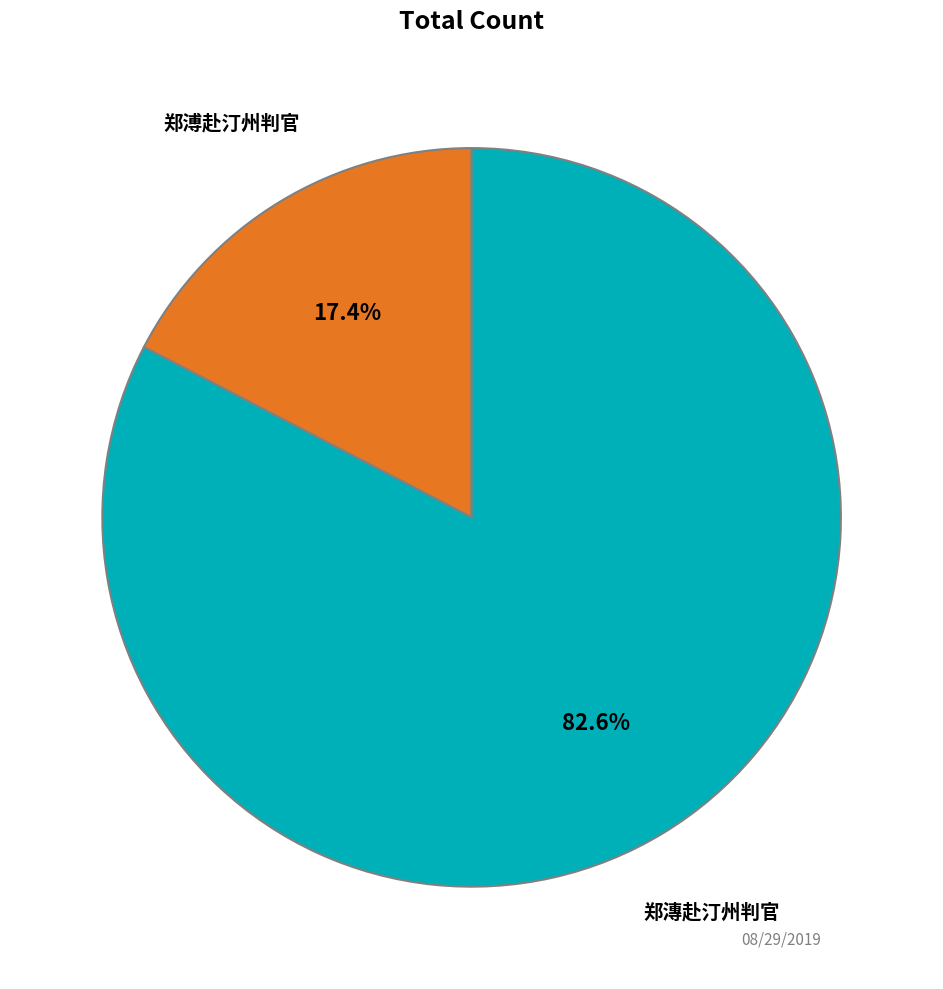

To the nearest percent, what is the difference between the largest and smallest slice percentages?

65%